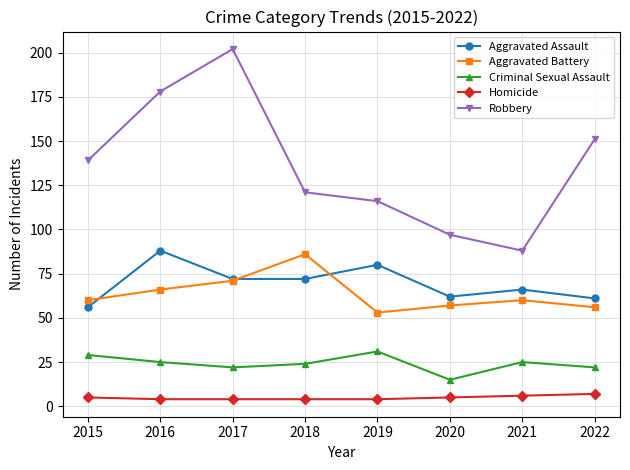

At 2019, list the series in order from largest to smallest.

Robbery, Aggravated Assault, Aggravated Battery, Criminal Sexual Assault, Homicide